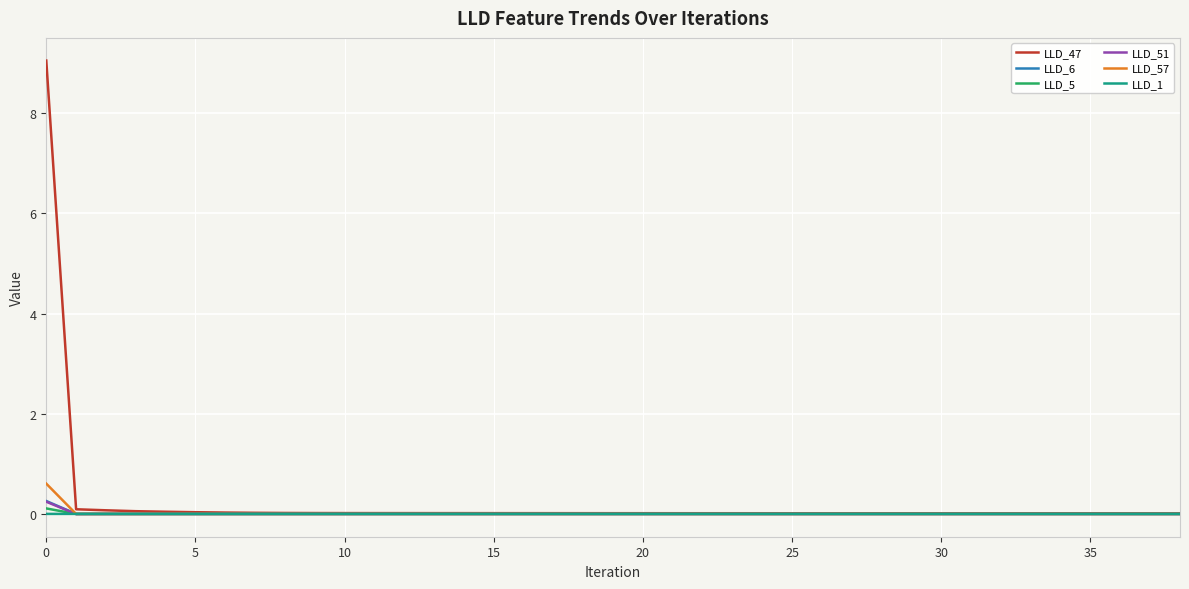

Which series has the widest spread of values?

LLD_47